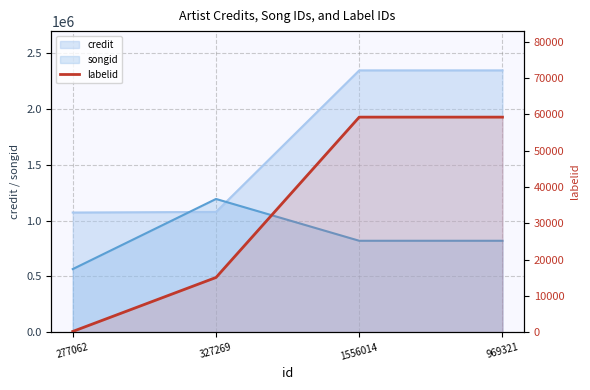

List the labels in order of value, largest first.

1556014, 969321, 327269, 277062